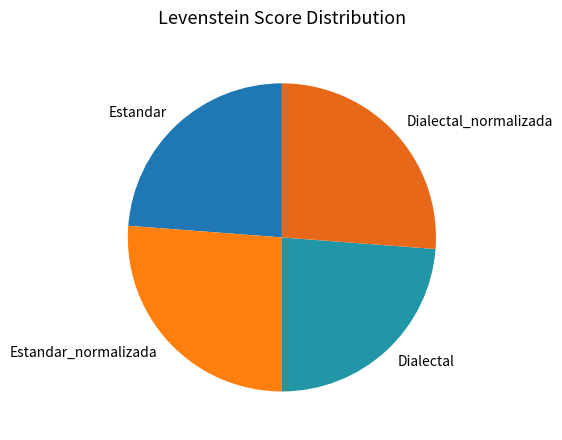

What is the ratio of the value at Estandar_normalizada to the value at Dialectal_normalizada?

1.0